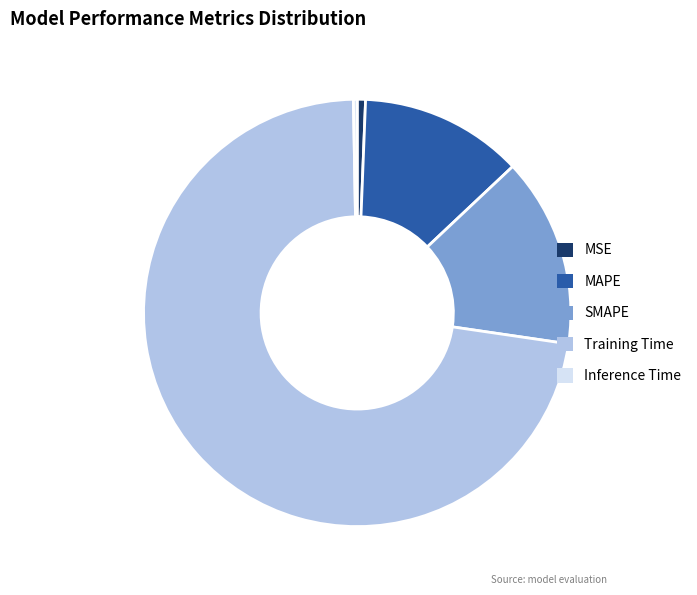

Is it true that MSE is 1% of the pie?

True